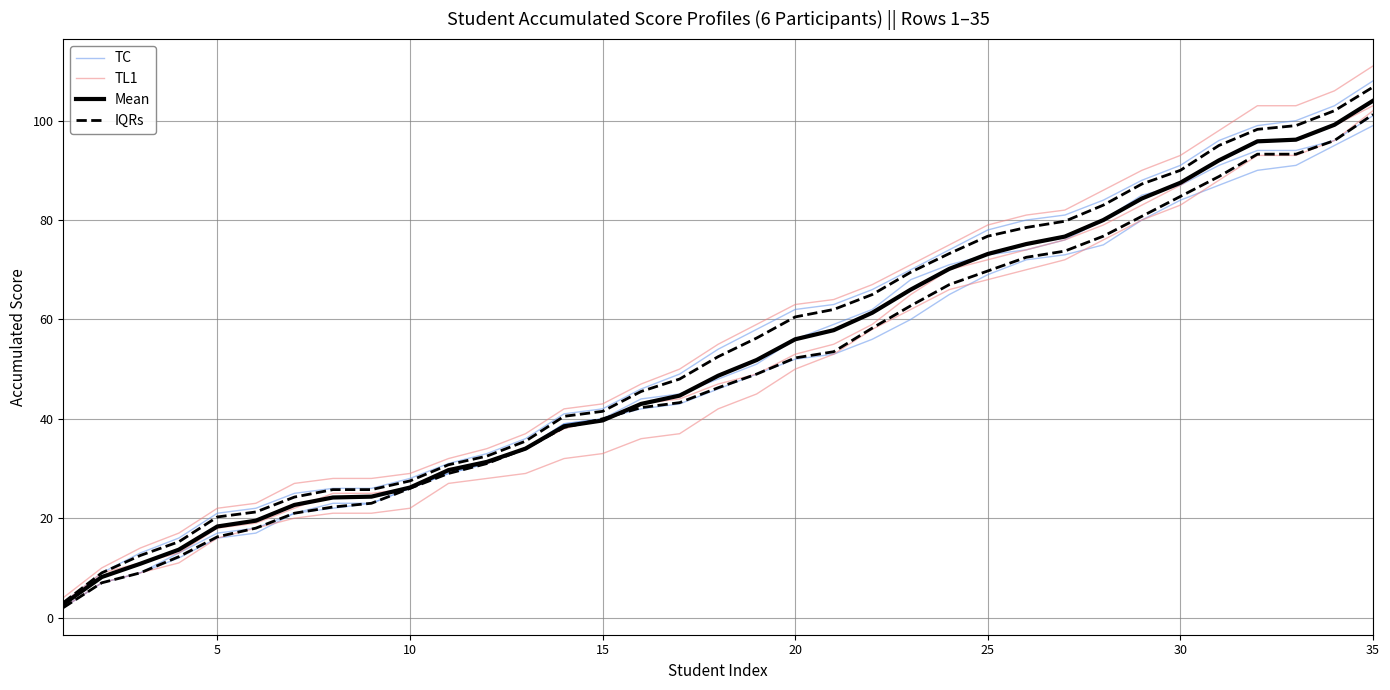

How many lines are shown in the chart?

4